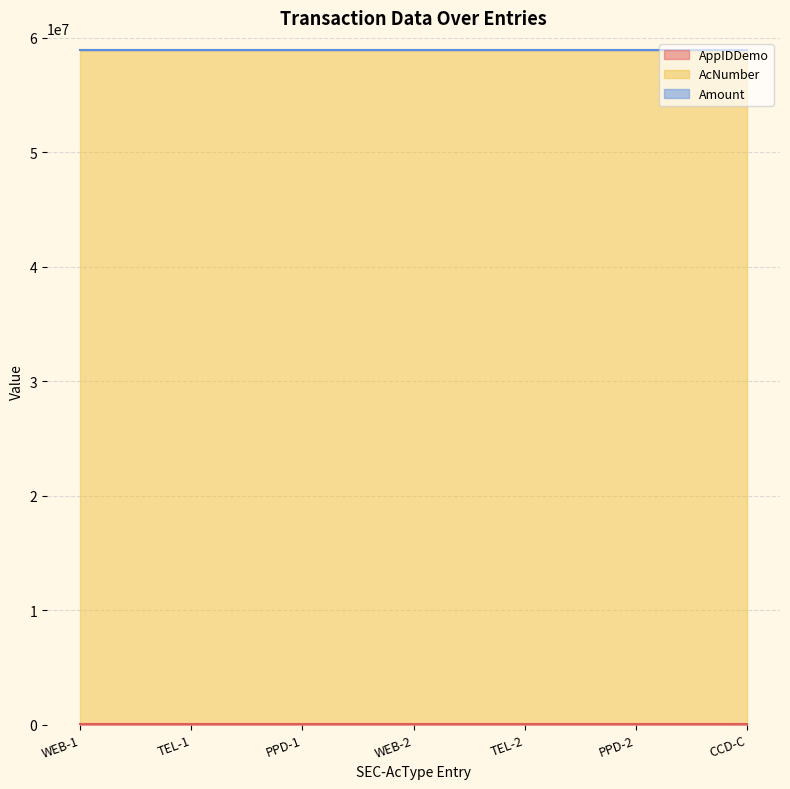

What is the sum of the AcNumber values at WEB-1 and CCD-C?

117926428.0